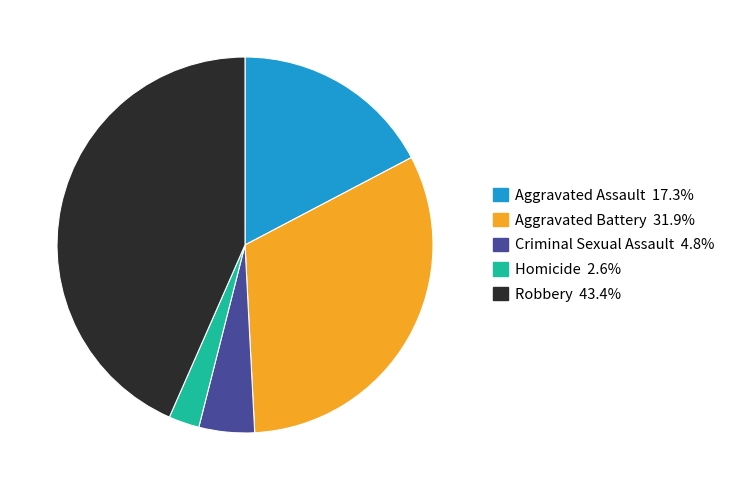

Is Aggravated Battery the majority of the pie?

No